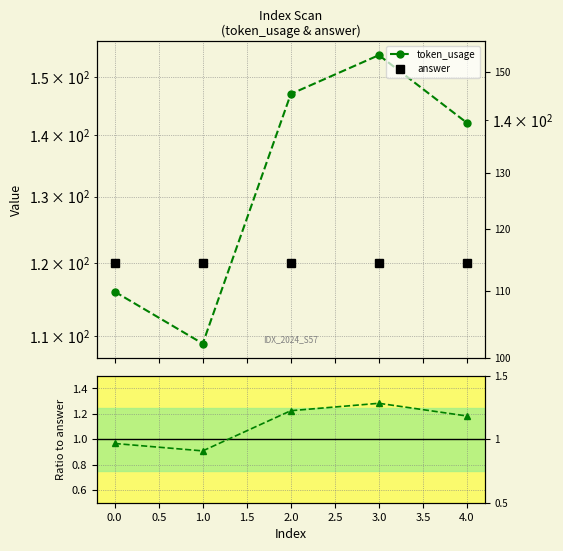

Which series changed the most between 0.0 and 2.0?

token_usage